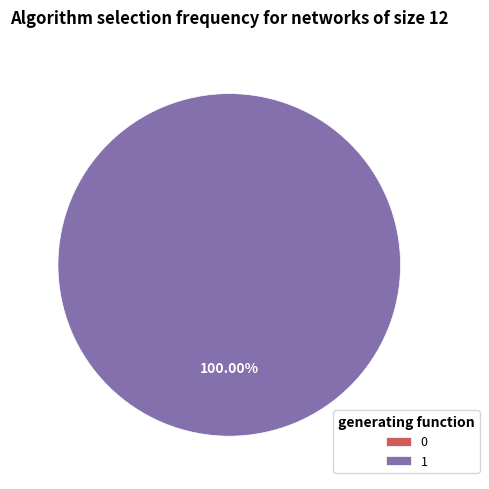

What percentage do 1 and 0 together represent?

100.0%